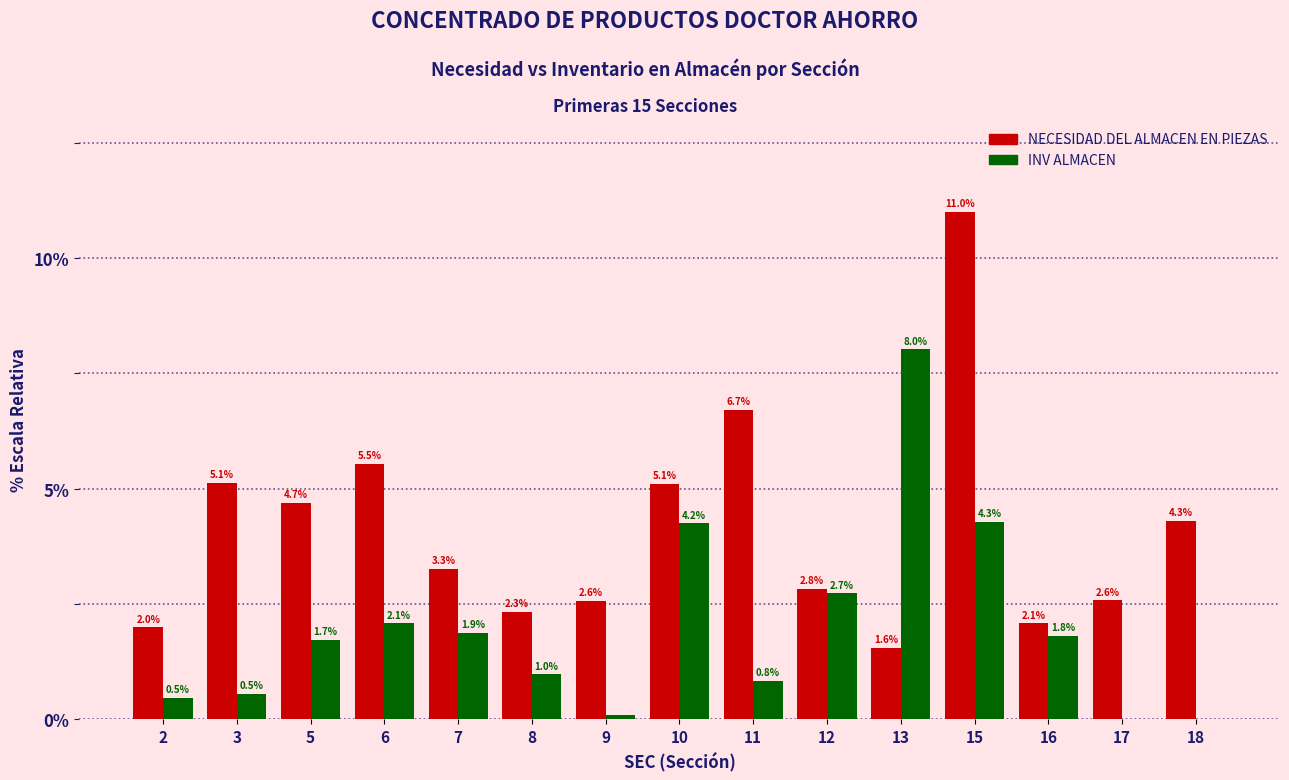

What is the sum of the INV ALMACEN values at 17 and 2?

0.5